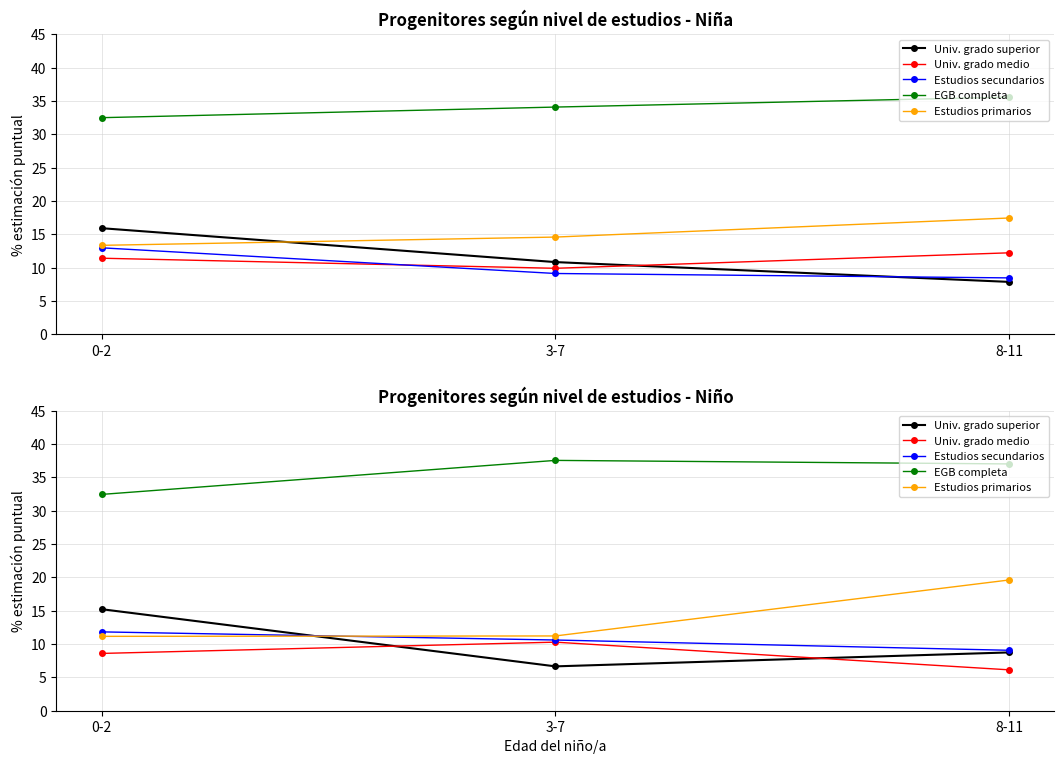

Is this an area chart (filled region under the line)?

No